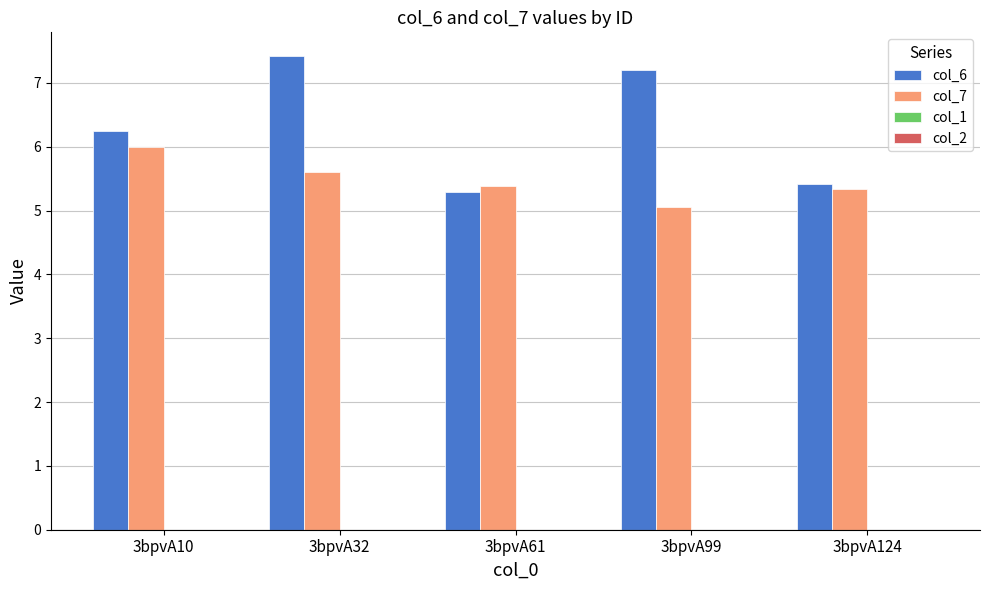

At which category is the sum across all series the highest?

3bpvA32